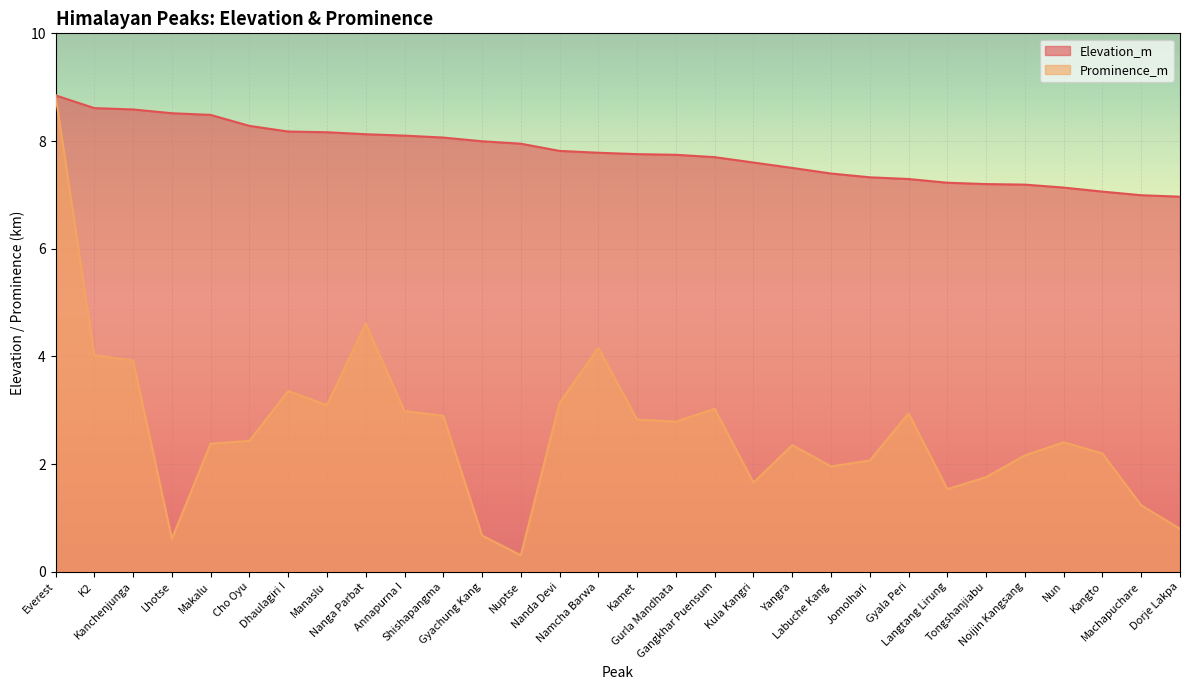

What is the total value across all series at Jomolhari?

9.4